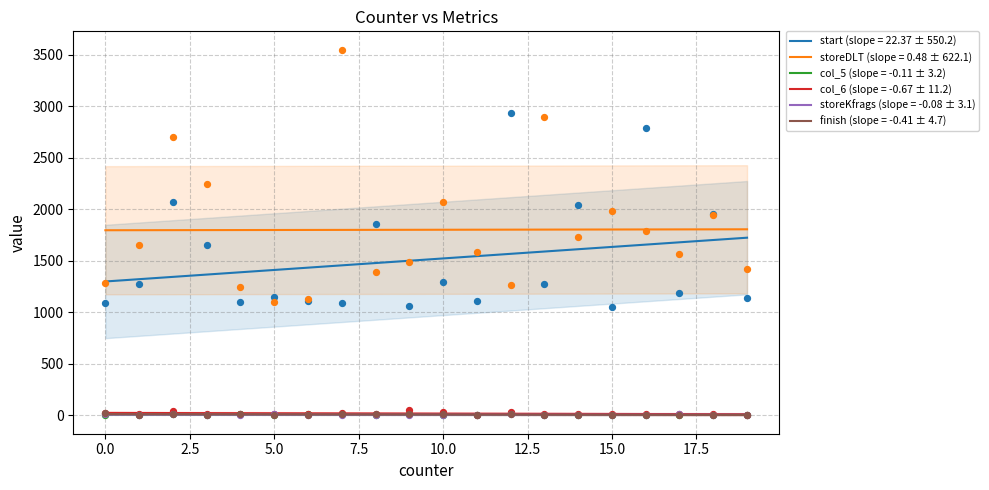

Which series contains the lowest Y value?

finish